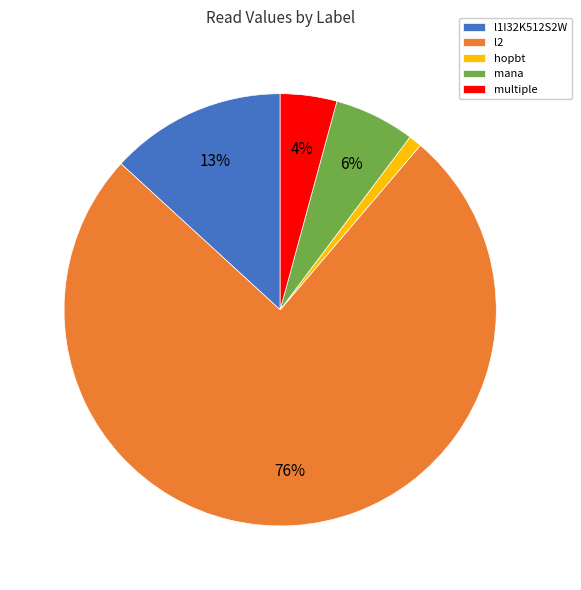

Is it true that mana is 6% of the pie?

True